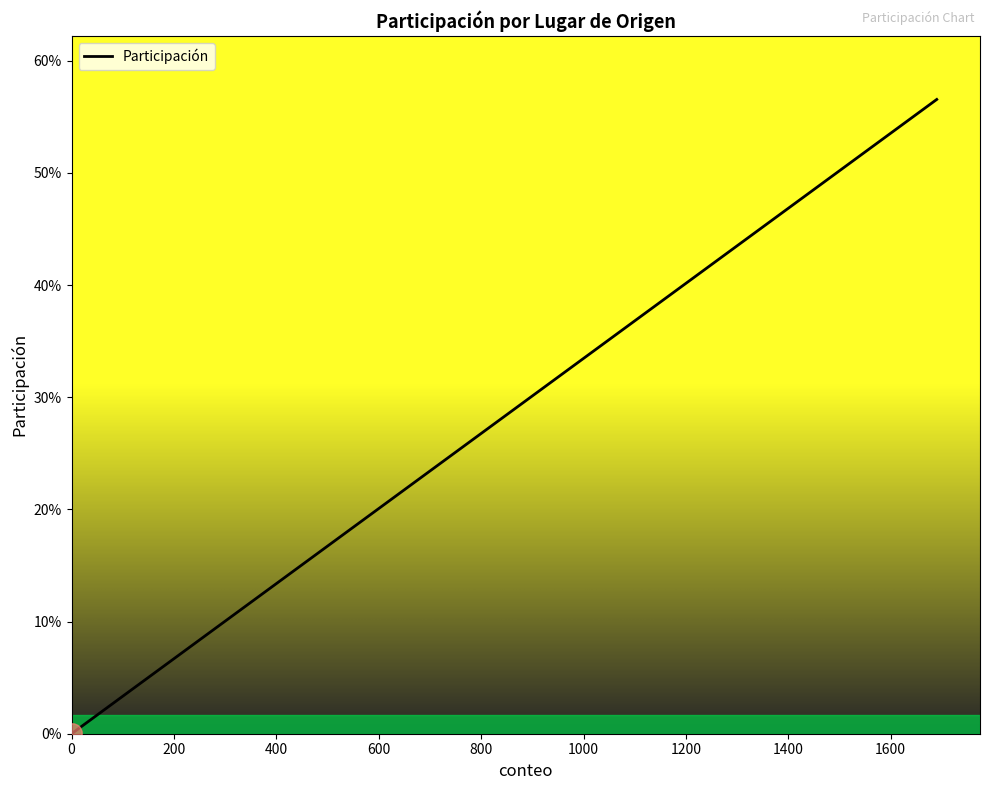

Reading left to right, transcribe all the data shown in this chart.

0.0	0.0	0.0	0.0	0.0	0.0	0.0	0.0	0.0	0.0	0.0	0.0	0.1	0.1	0.2	0.6